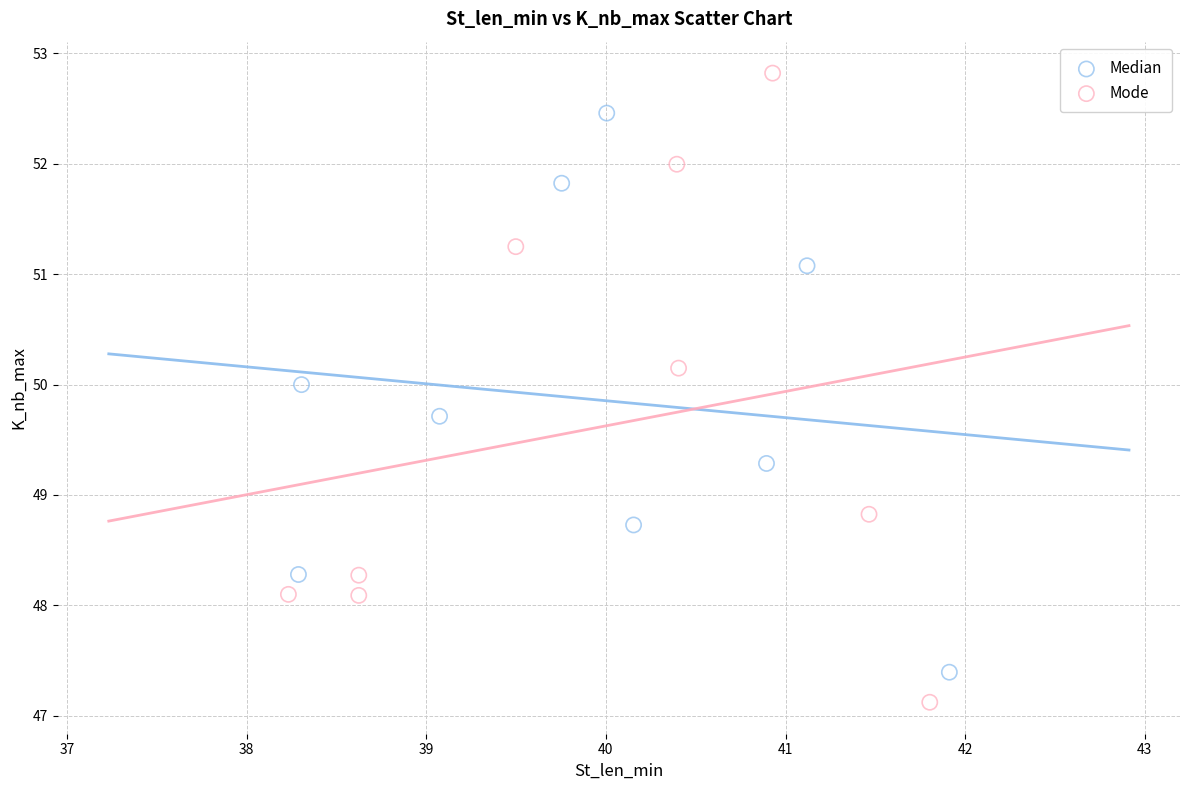

Which series has the widest spread of Y values?

Mode